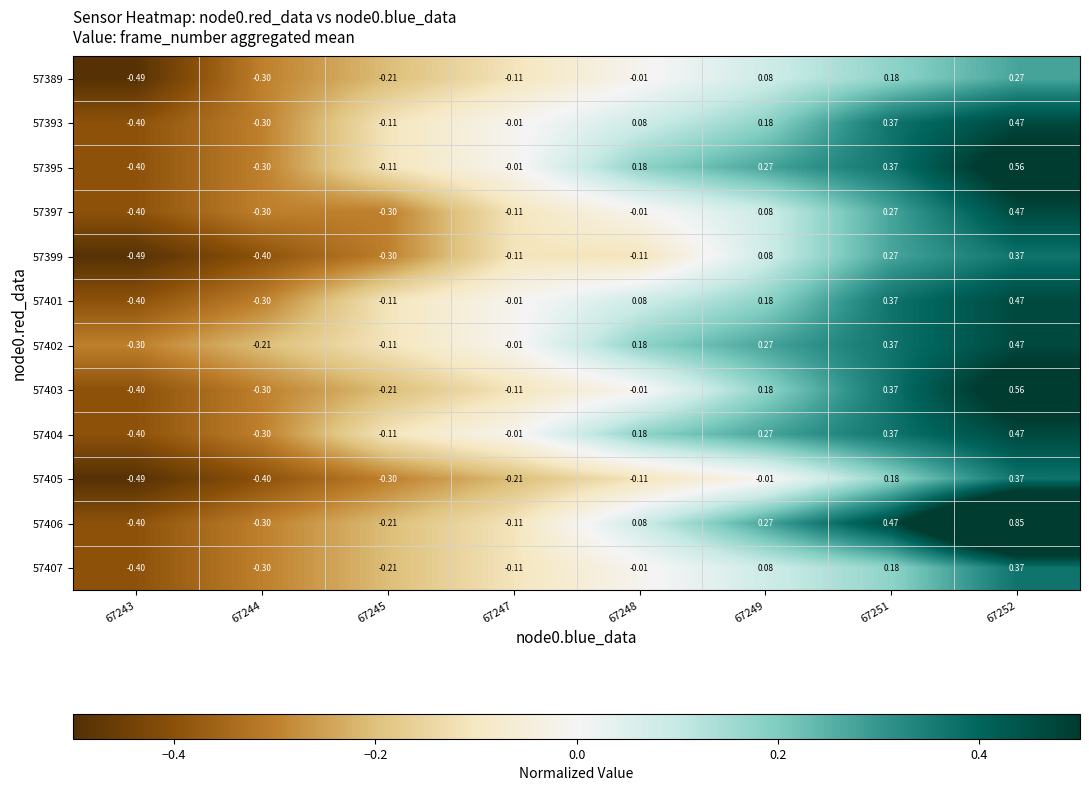

Is the value of 57403 at 67243 greater than the value of 57402 at 67249?

No